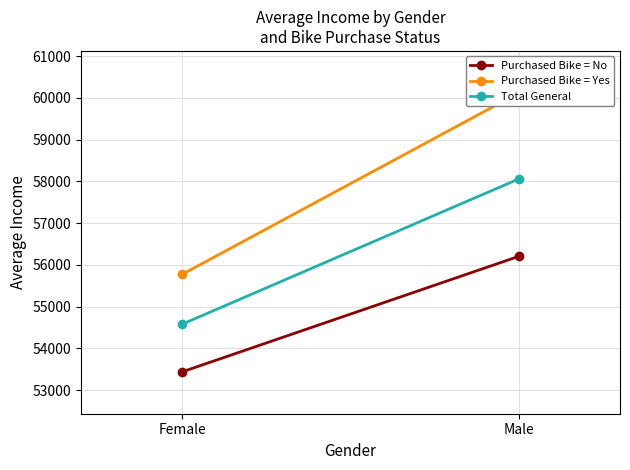

Which label corresponds to the largest value in the chart?

Male